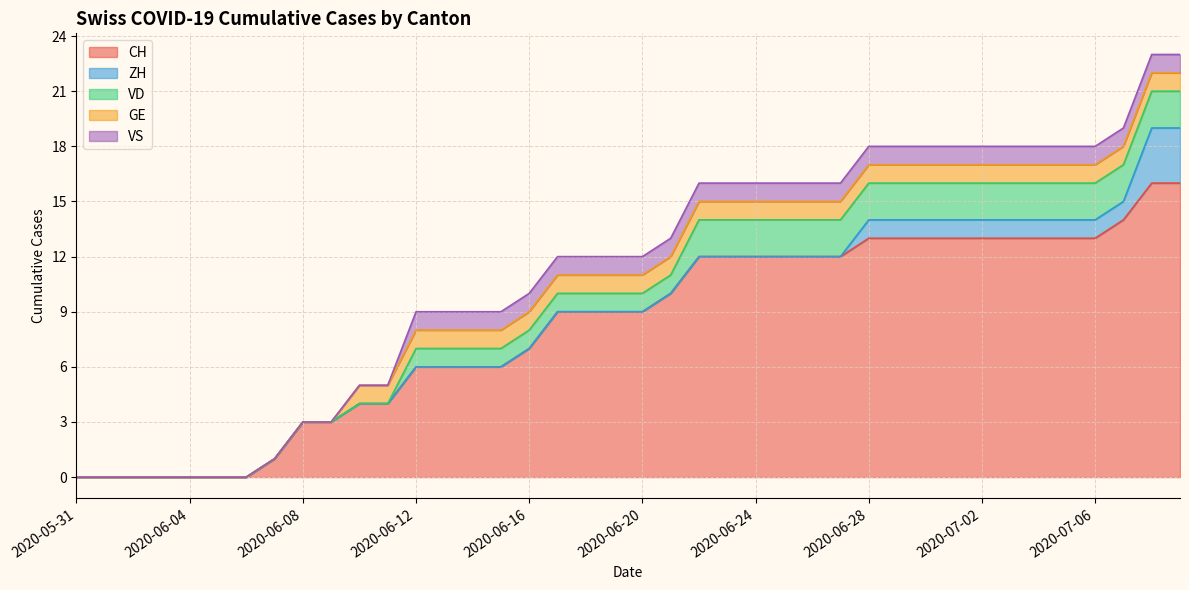

What is the label of the 37th point from the right?

2020-06-03